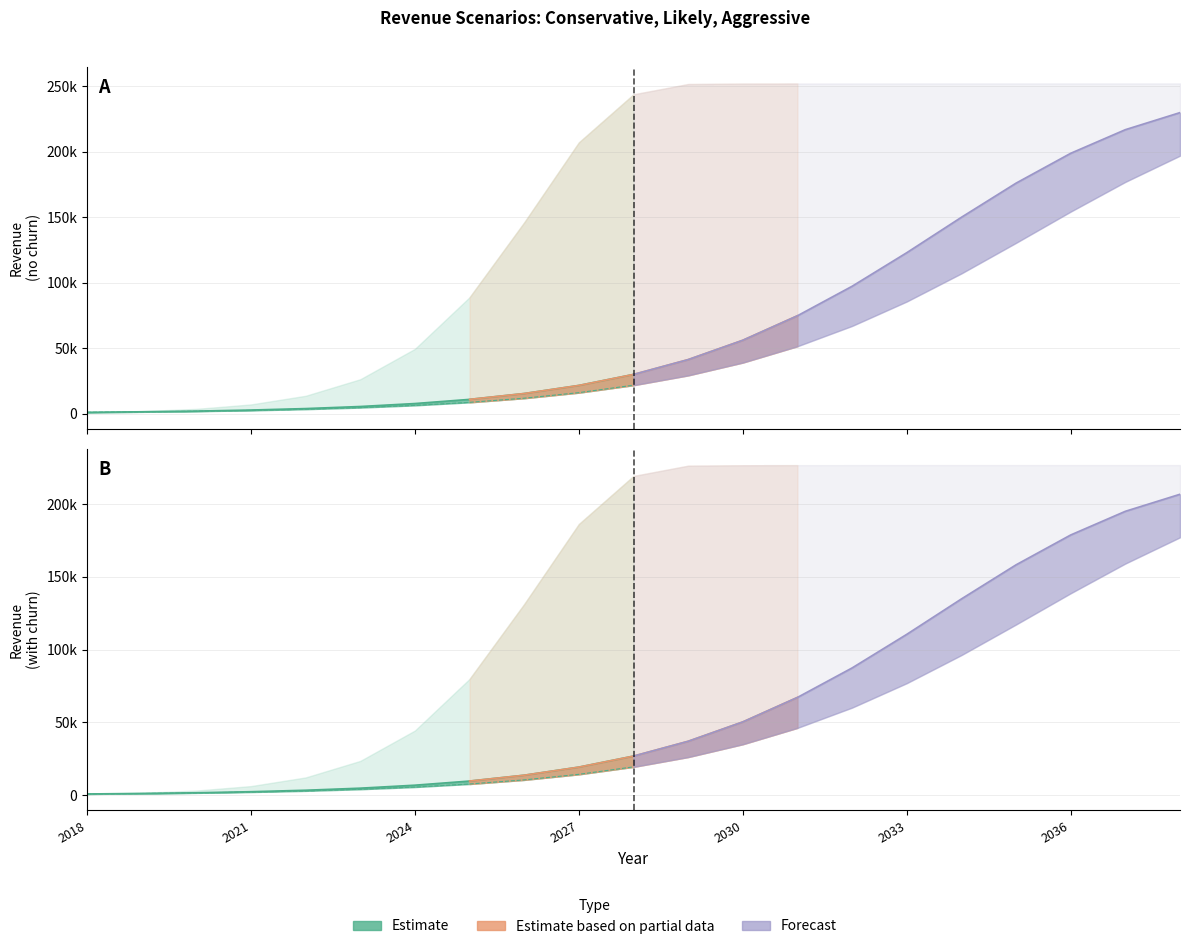

Rank the categories by Aggr value from lowest to highest.

2018, 2019, 2020, 2021, 2022, 2023, 2024, 2025, 2026, 2027, 2028, 2029, 2030, 2031, 2032, 2033, 2034, 2035, 2036, 2037, 2038